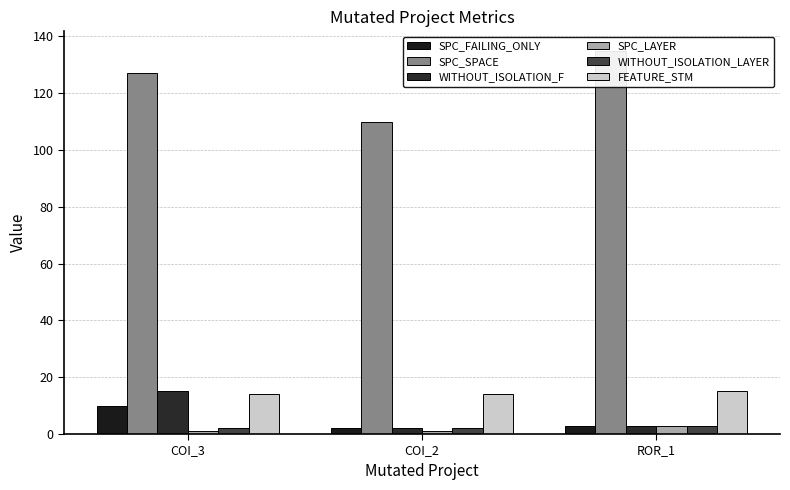

How many data points in FEATURE_STM are above 14?

1